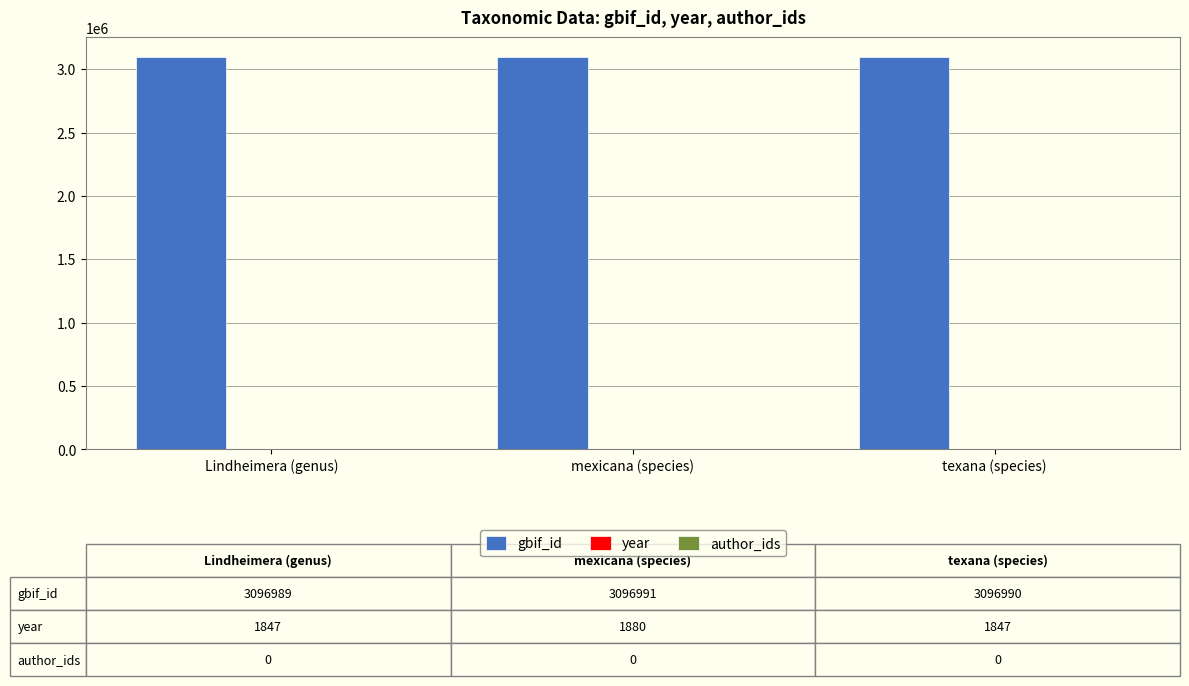

What is the greatest value displayed?

3096991